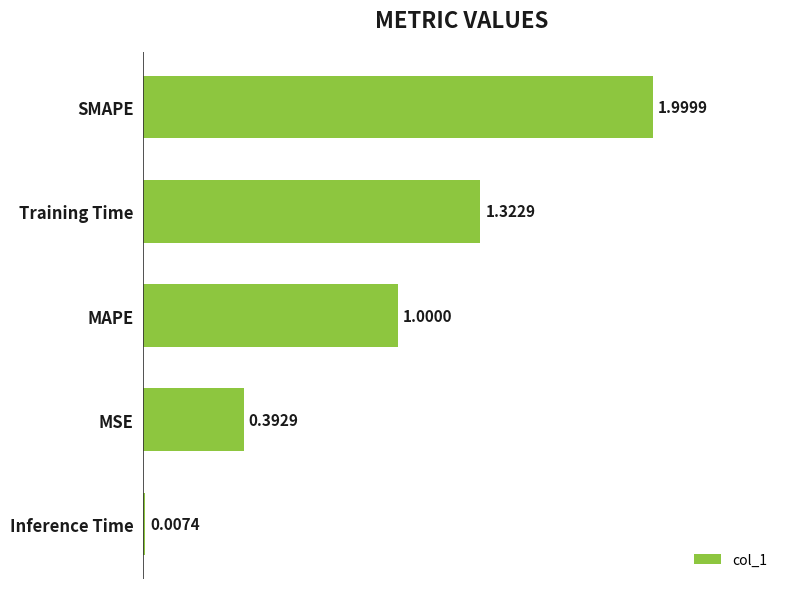

At which label is the value closest to 1?

MAPE